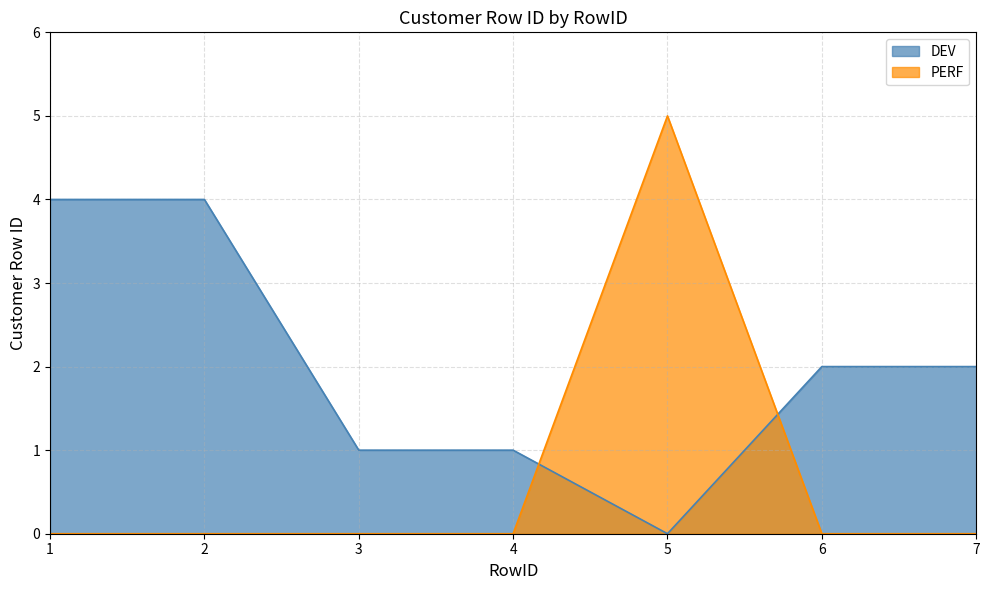

What is the difference between the maximum and minimum values in the DEV series?

4